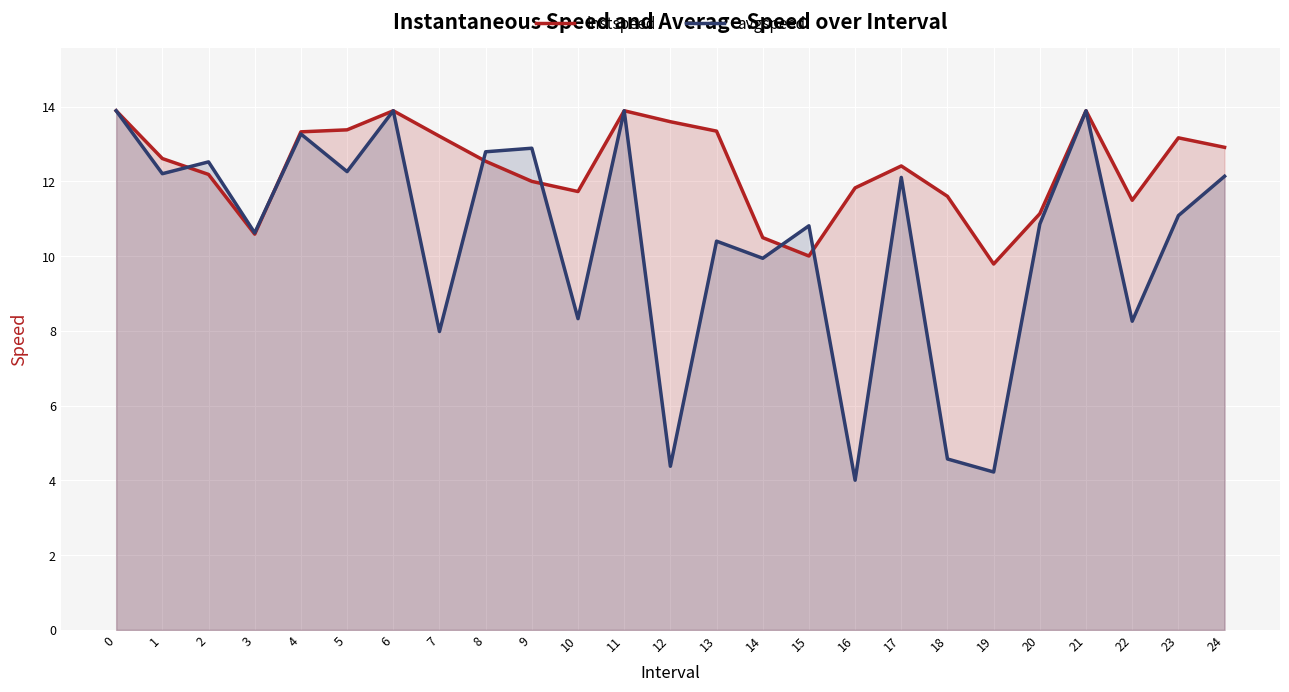

What is the approximate value of avgspeed at 13?

10.4